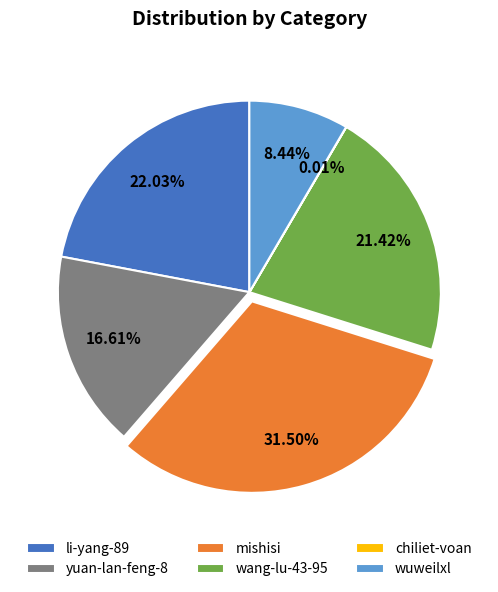

What percentage is the wuweilxl slice, to the nearest percent?

8%